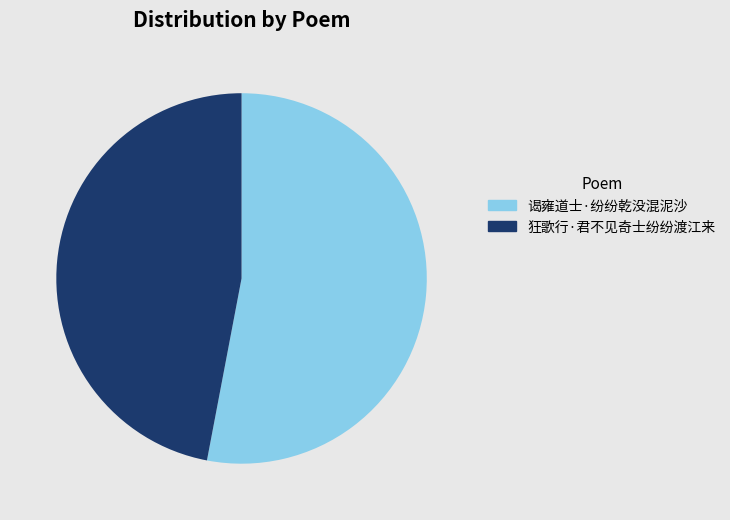

The 谒雍道士·纷纷乾没混泥沙 slice represents 62% of the pie. True or false?

False